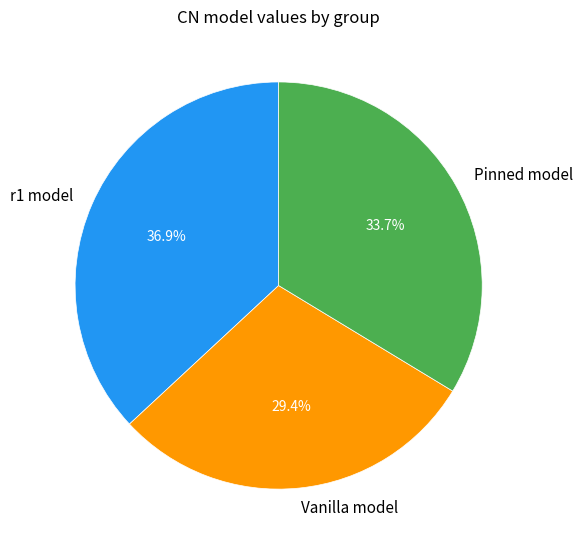

Combined, do Vanilla model and r1 model account for over 50%?

Yes